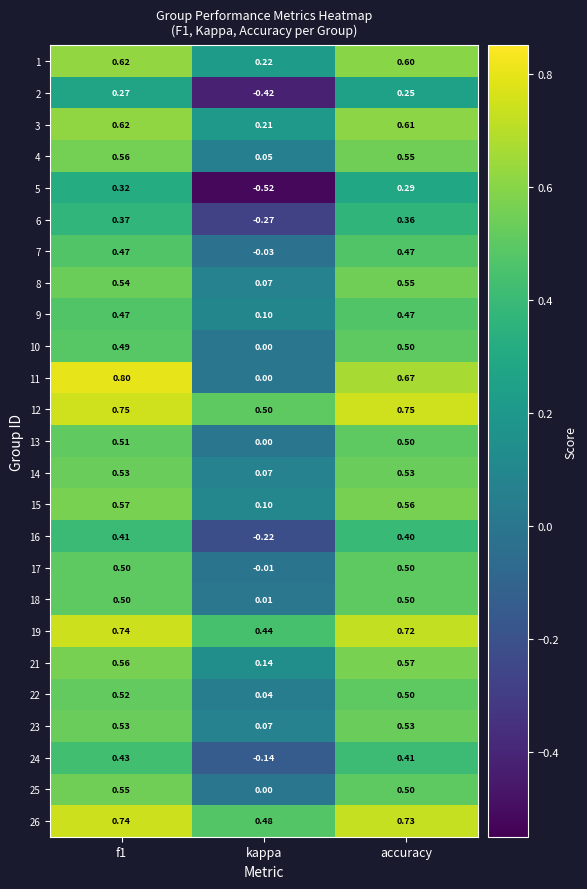

Is the value of 12 at f1 greater than the value of 4 at accuracy?

Yes